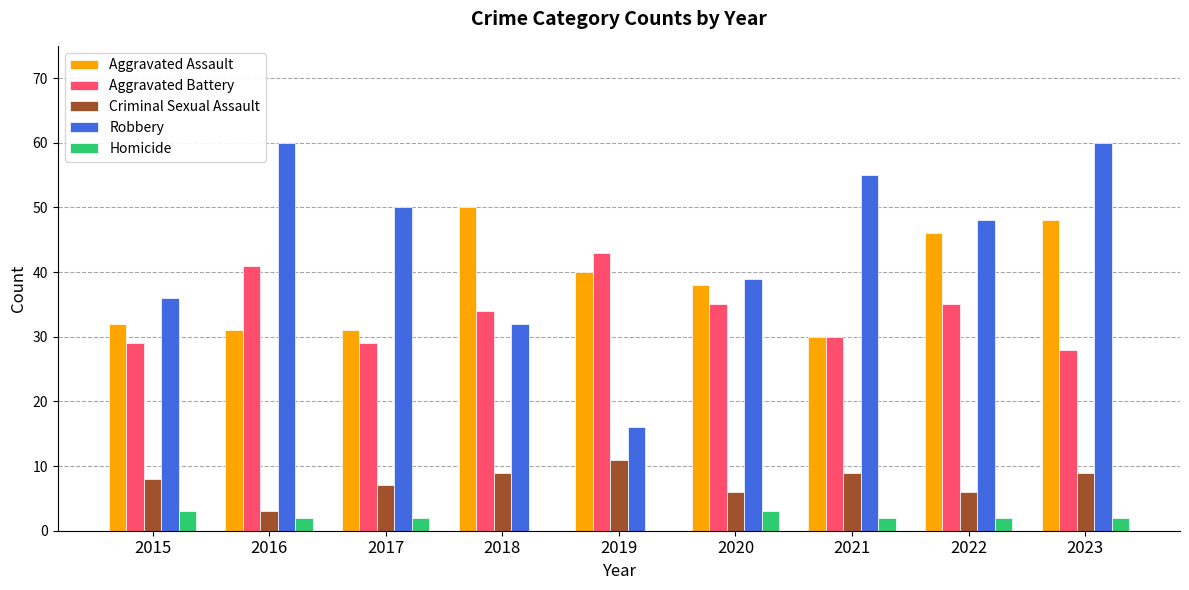

What is the sum of all Aggravated Assault values?

346